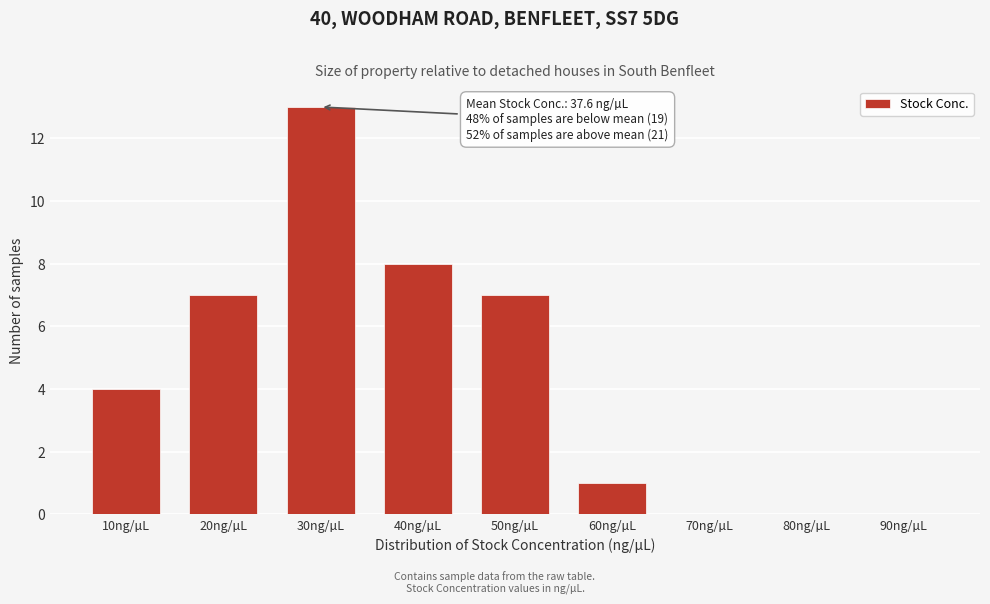

Reading left to right, transcribe all the data shown in this chart.

10ng/µL=4	20ng/µL=7	30ng/µL=13	40ng/µL=8	50ng/µL=7	60ng/µL=1	70ng/µL=0	80ng/µL=0	90ng/µL=0